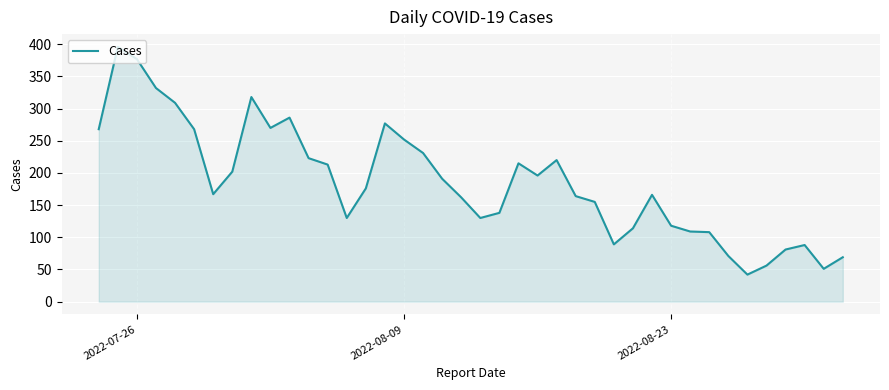

What is the difference between the maximum and minimum values?

354